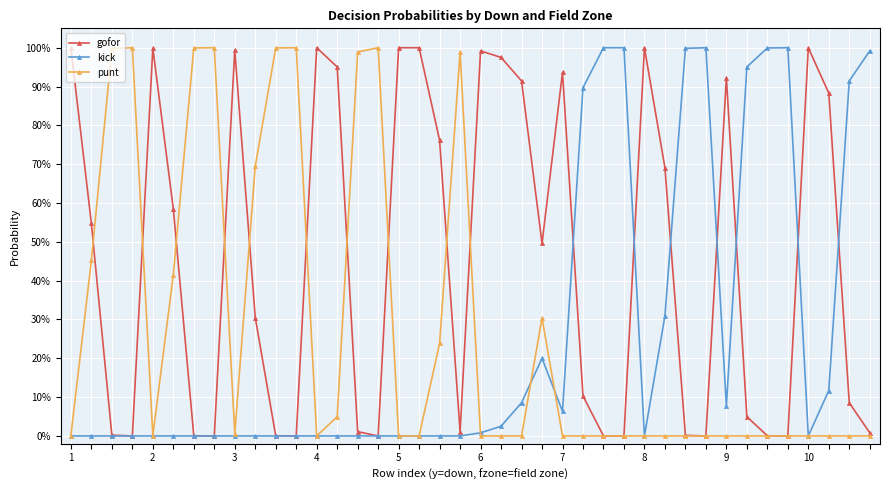

What is the highest value of the kick series?

1.0